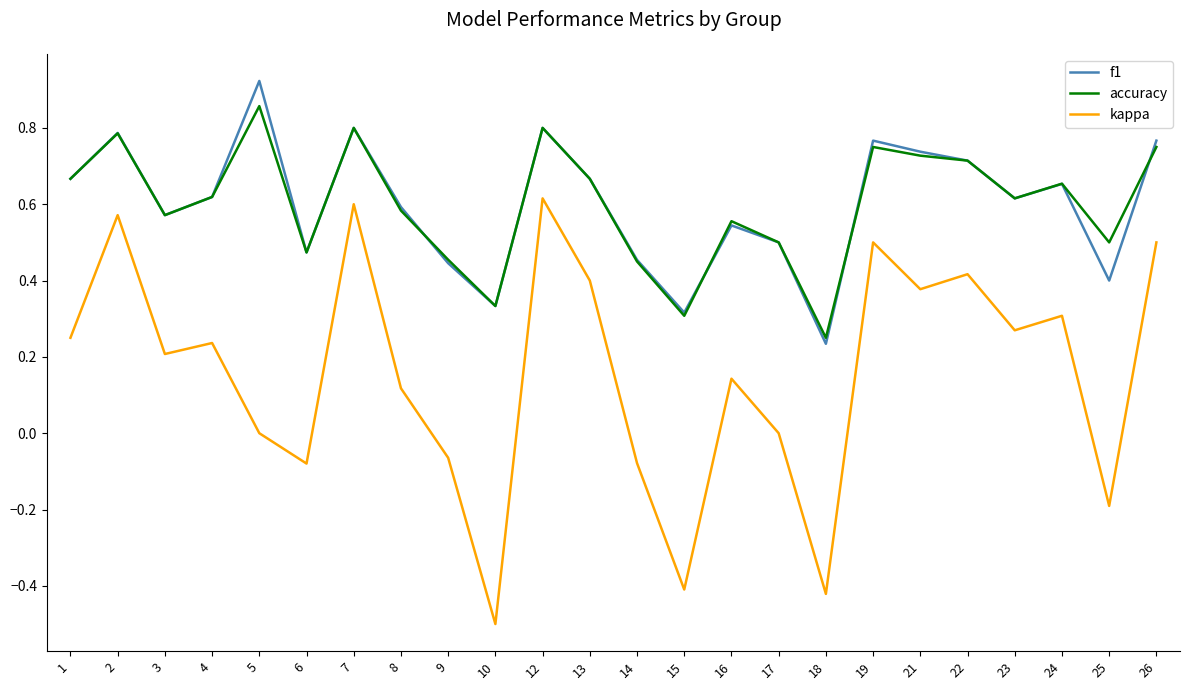

Where is the first local maximum for accuracy?

2